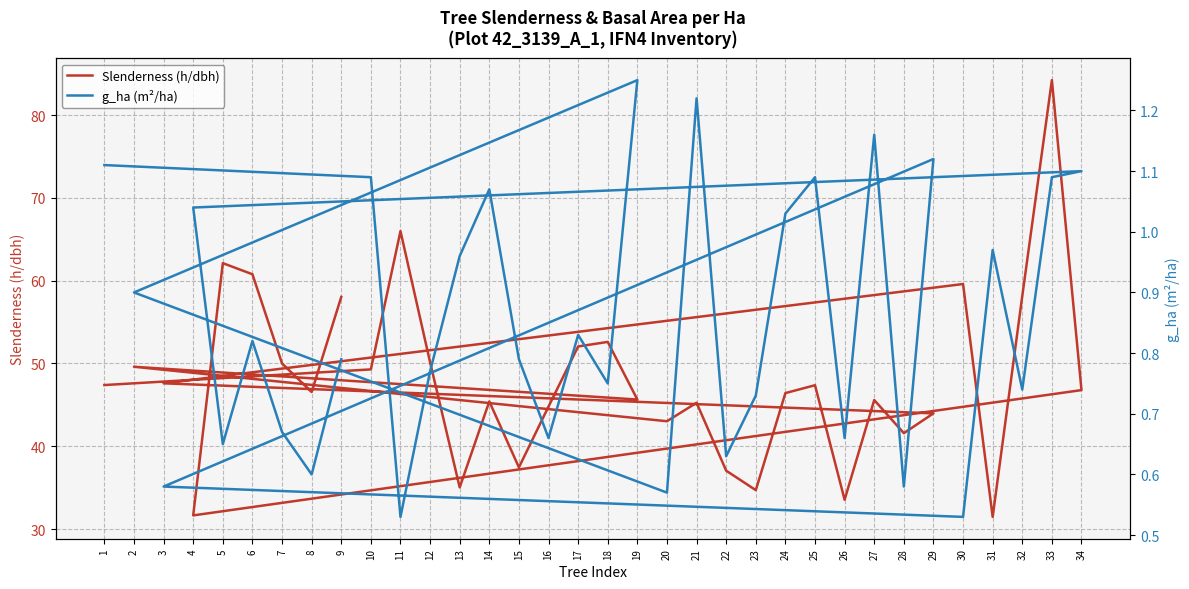

What is the label of the 27th point from the left?

33